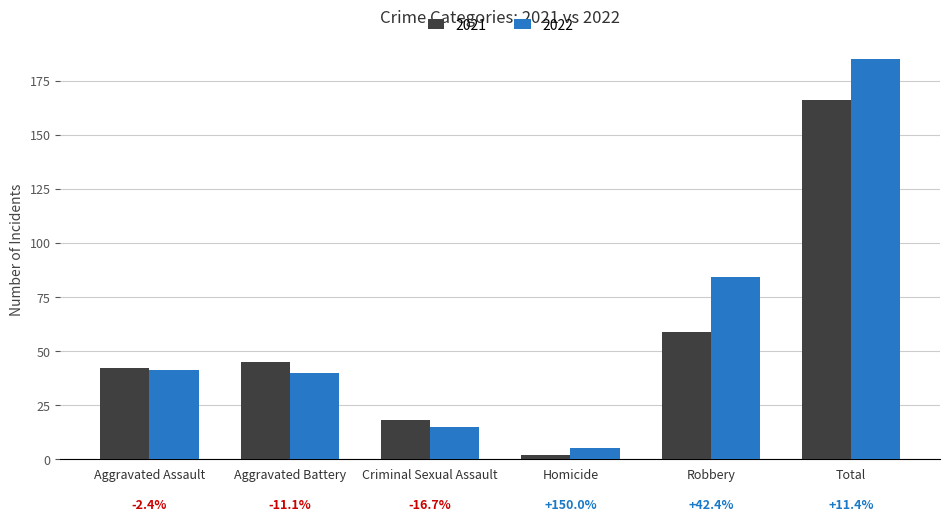

At which label is 2022 closest to 95?

Robbery